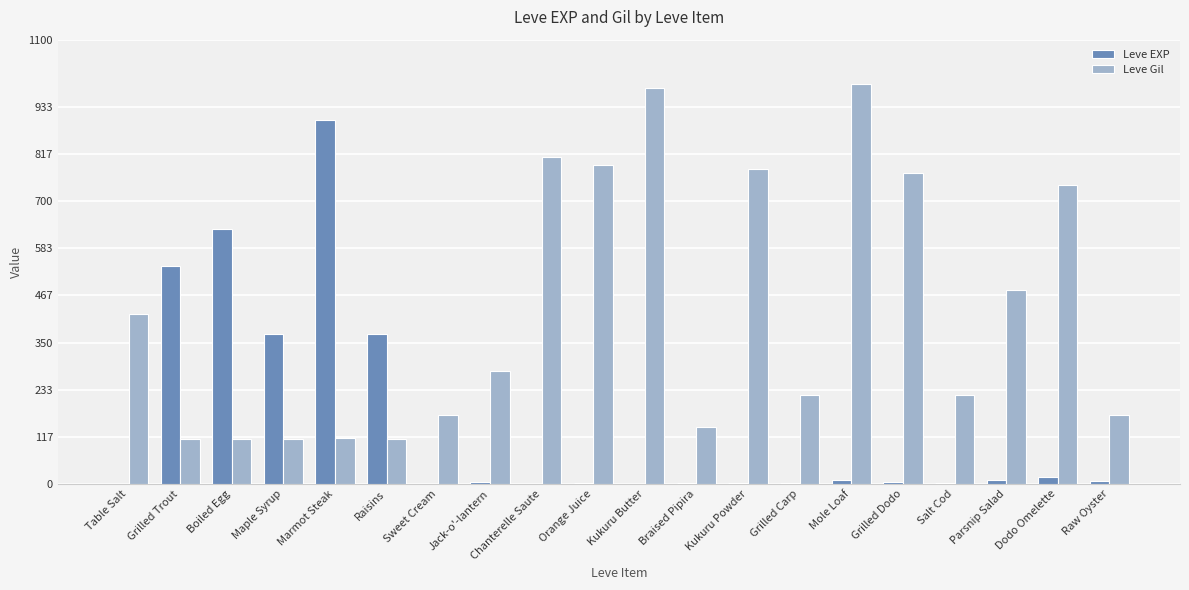

The value of Leve Gil at Salt Cod is 220. True or false?

True